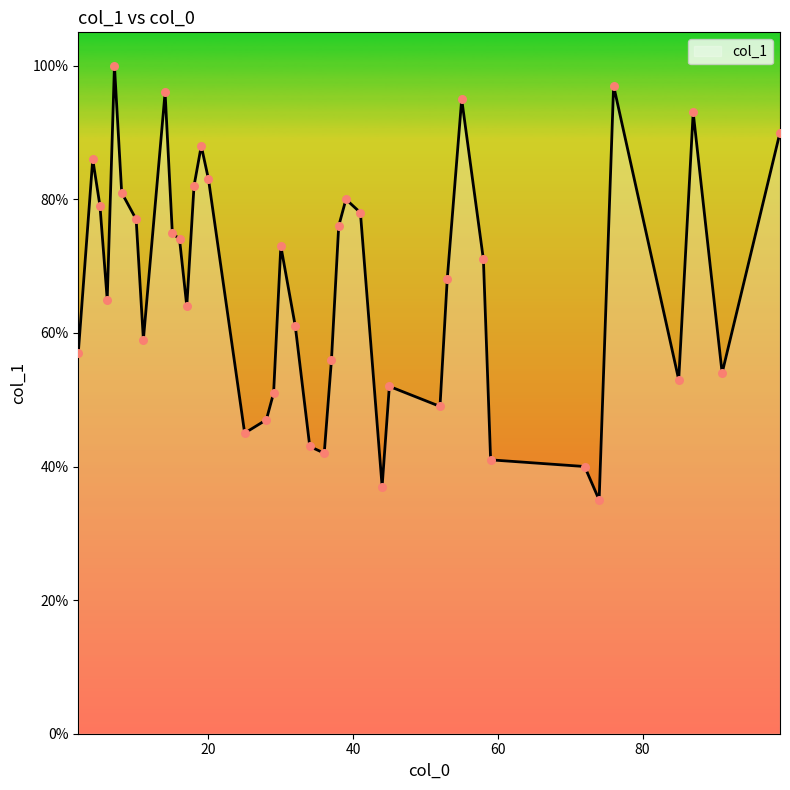

What is the minimum value shown in the chart?

35